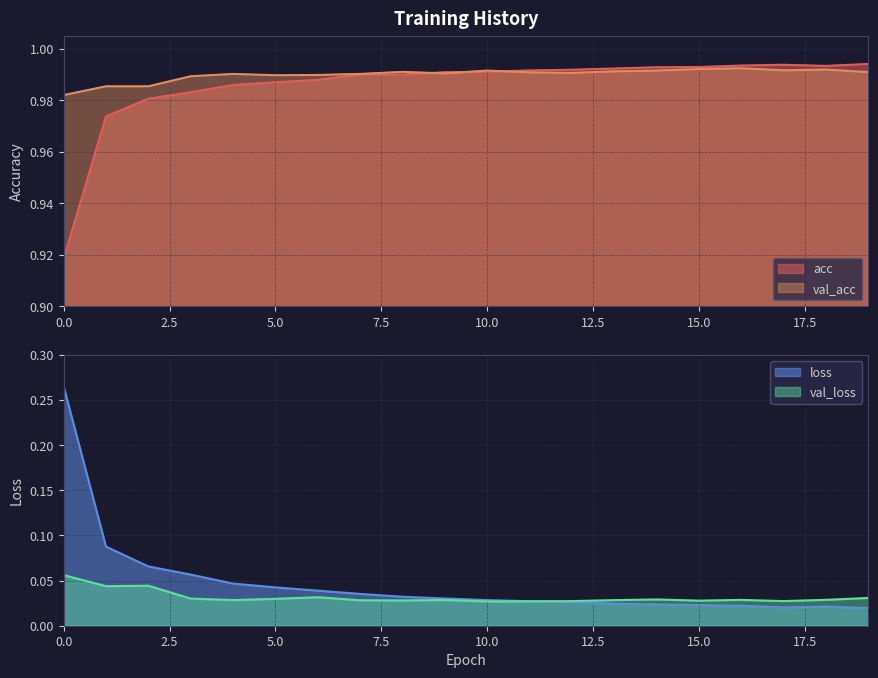

How many interior local valleys does the val_acc series have?

4